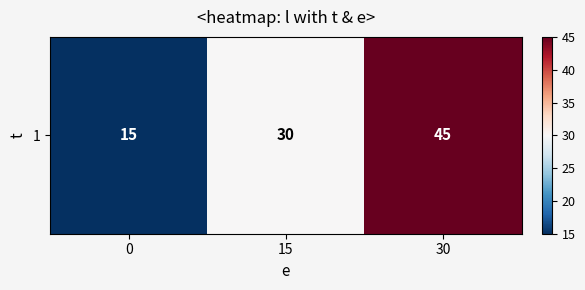

What is the greatest value displayed?

45